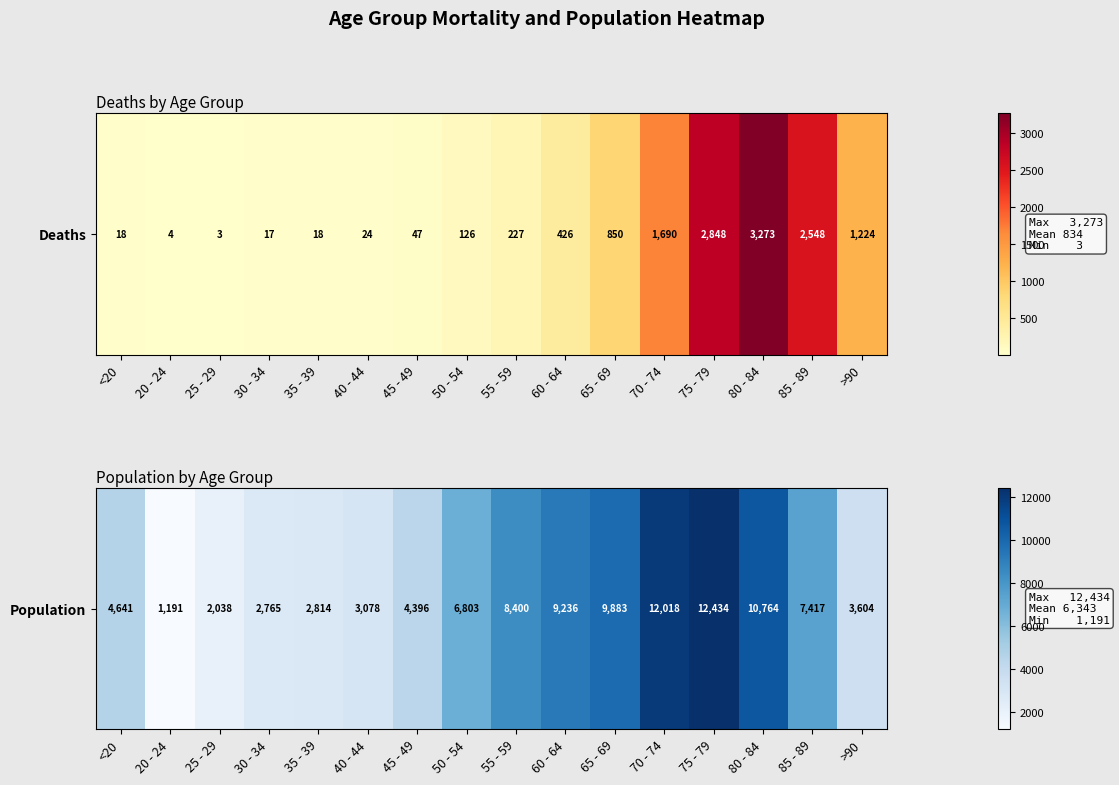

Rank the categories by value from lowest to highest.

20 - 24, 25 - 29, 30 - 34, 35 - 39, 40 - 44, >90, 45 - 49, <20, 50 - 54, 85 - 89, 55 - 59, 60 - 64, 65 - 69, 80 - 84, 70 - 74, 75 - 79